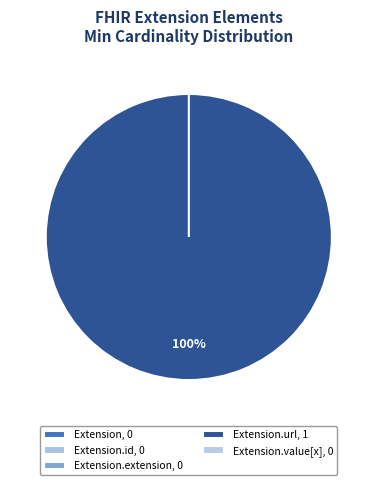

What portion of the pie excludes Extension.id?

100.0%